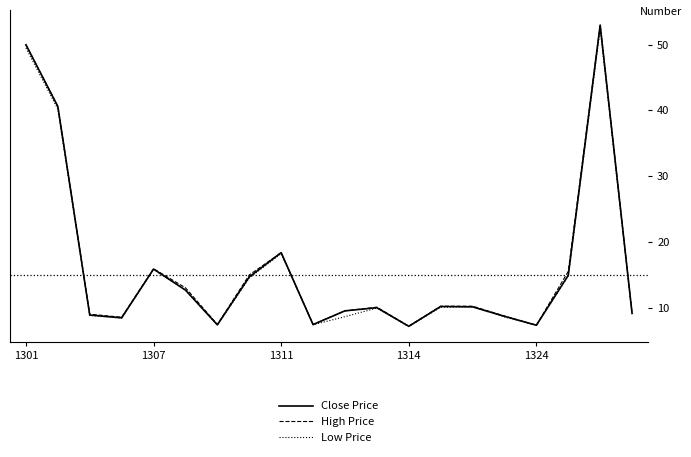

Which series has the largest range (max minus min)?

Close Price